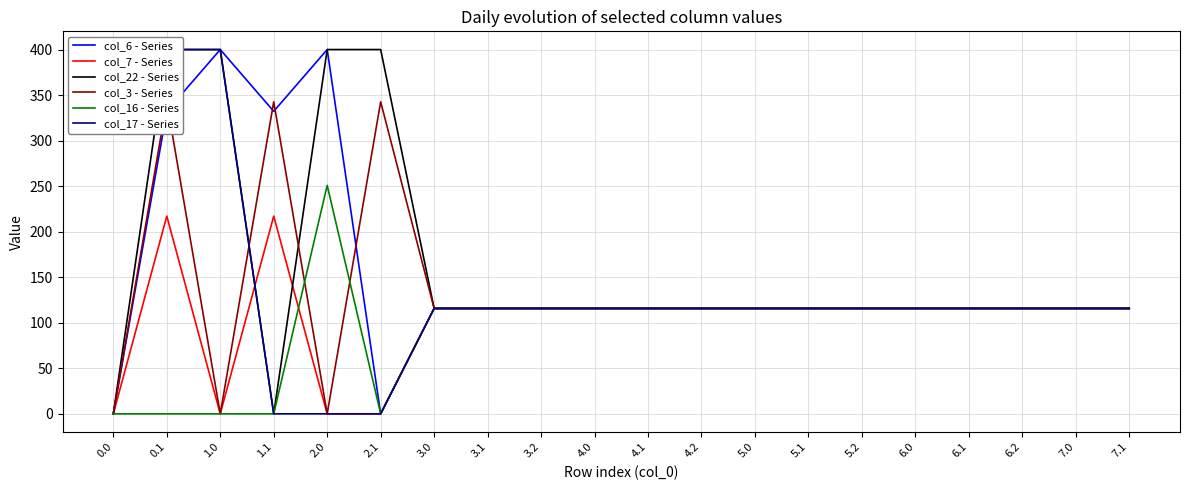

What position from the right is 5.1?

7